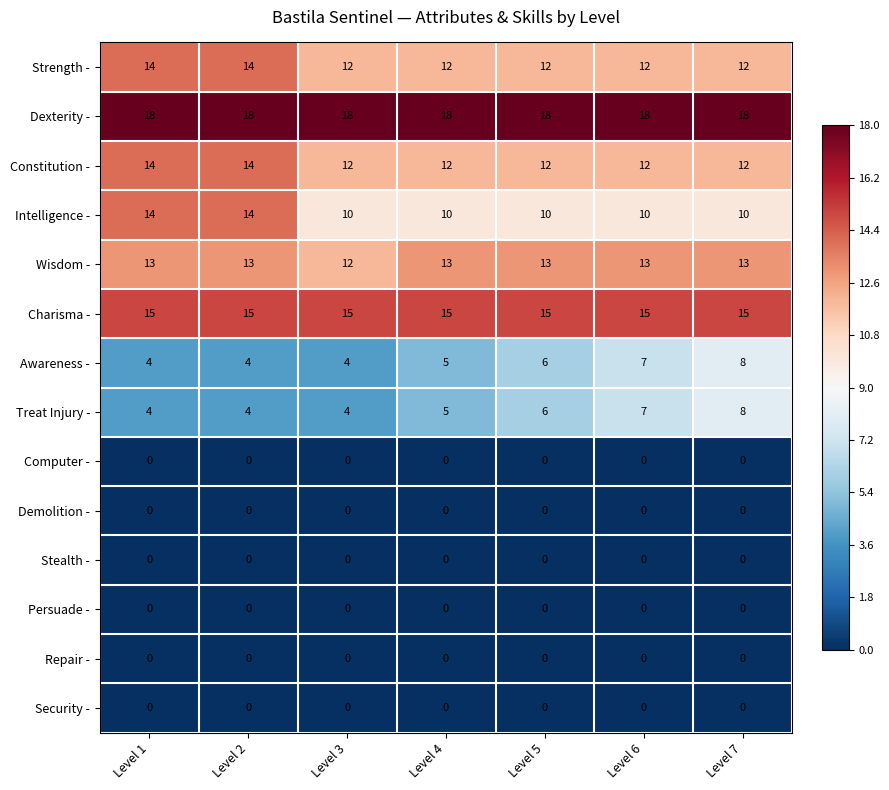

What is the average value of the Treat Injury - series?

5